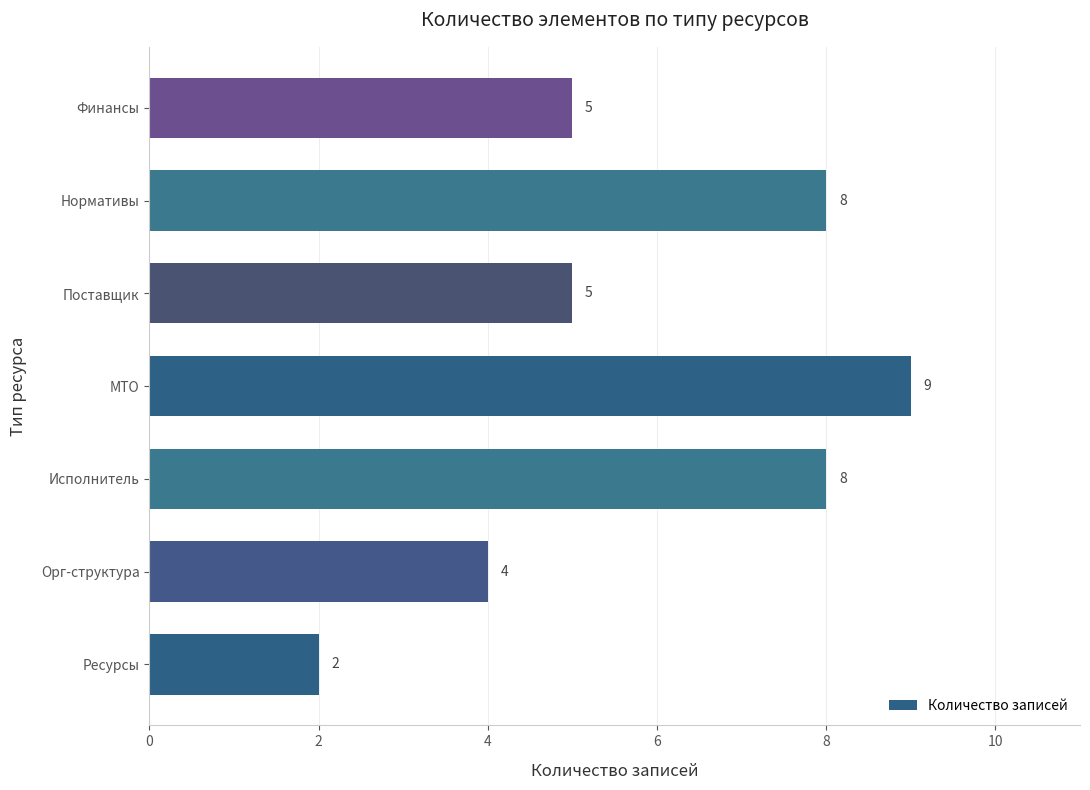

Is it true that the value at Ресурсы is 3?

False